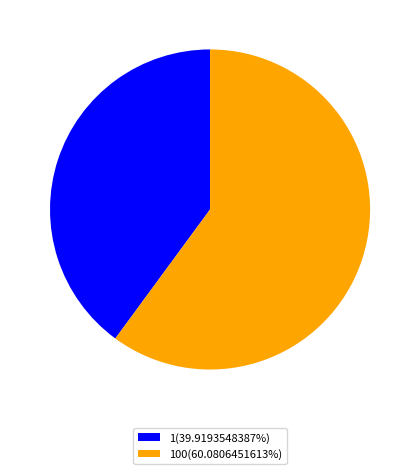

How many segments does this pie chart have?

2